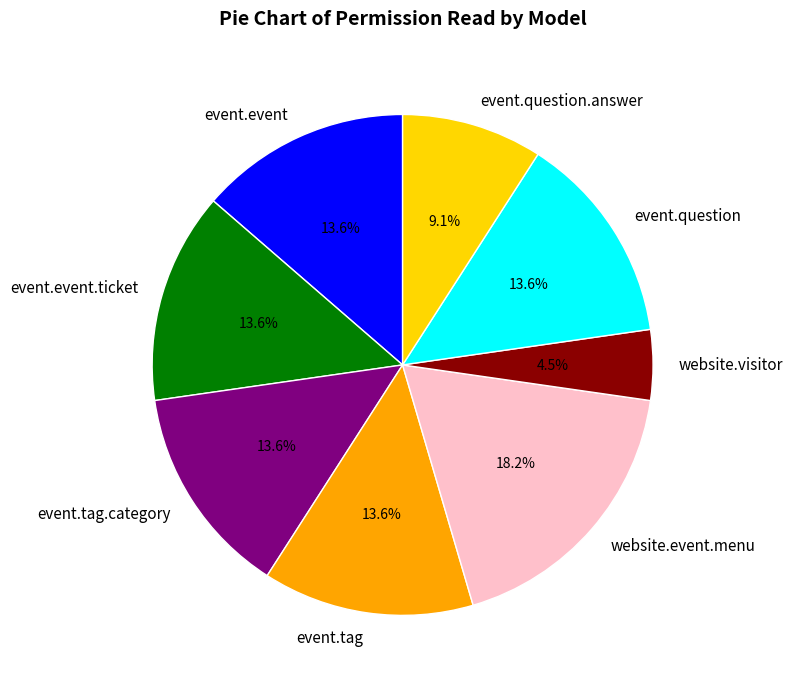

Is there any slice that represents more than half of the pie?

No